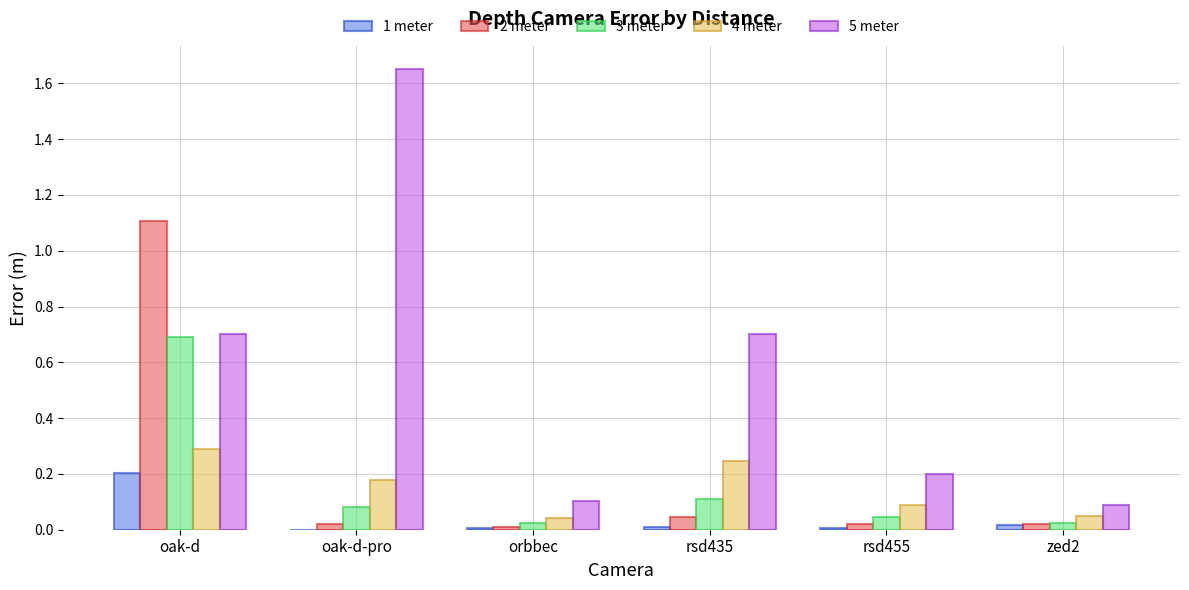

What are all the series names shown in the legend?

1 meter, 2 meter, 3 meter, 4 meter, 5 meter